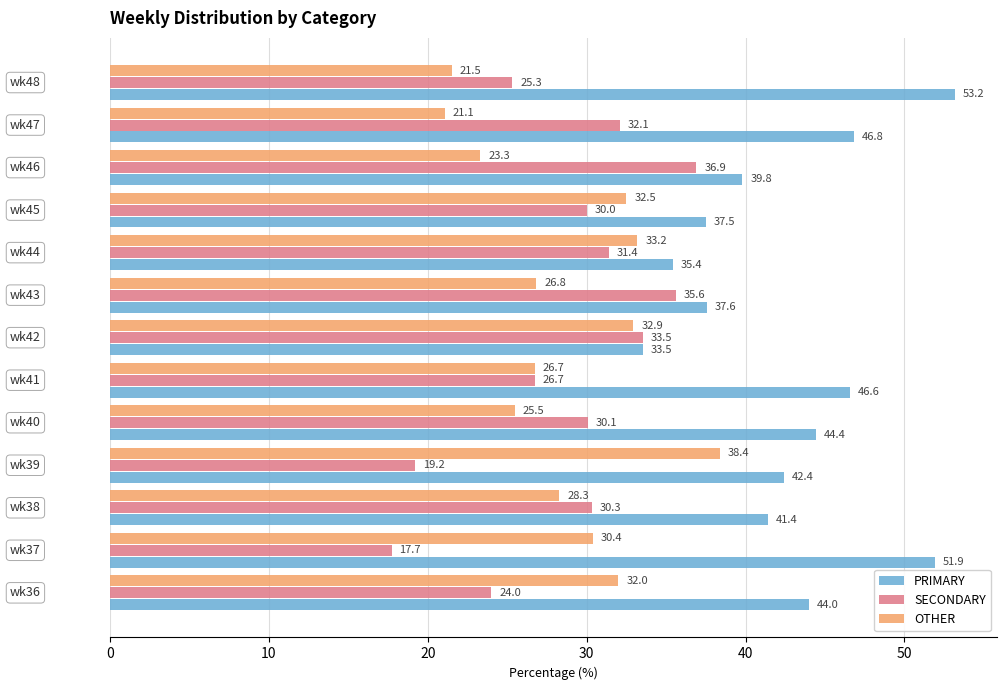

What is the average value of the SECONDARY series?

28.7